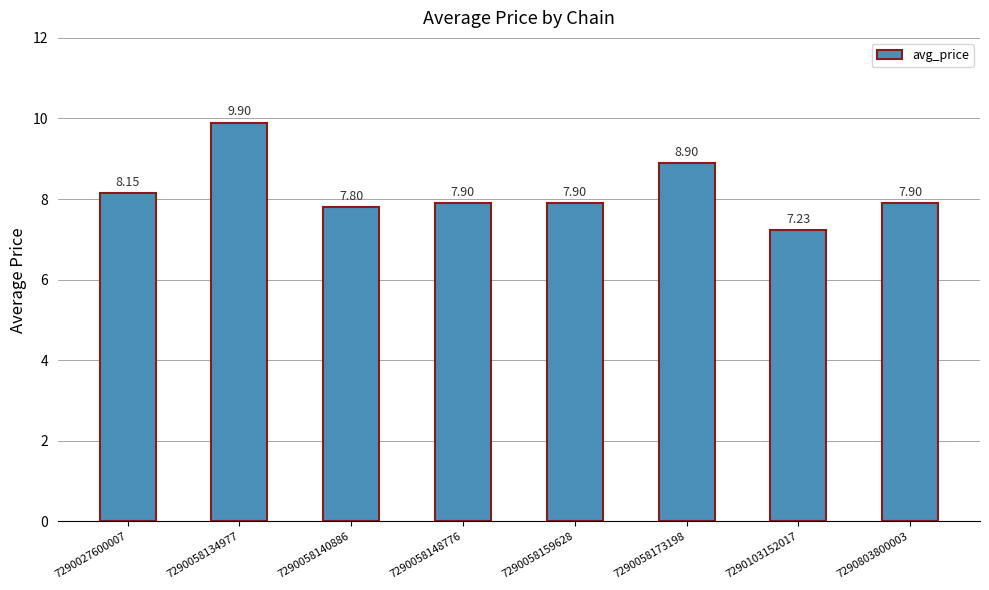

What is the sum of the values at 7290058173198 and 7290058134977?

18.8